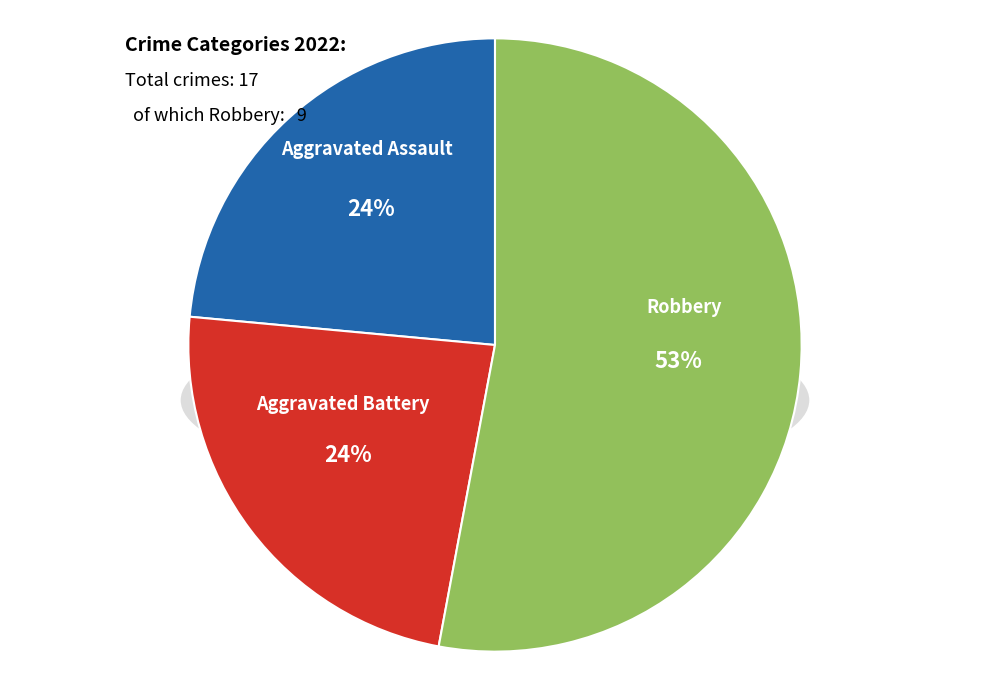

To the nearest percent, what is the combined percentage of Robbery and Aggravated Battery?

76%